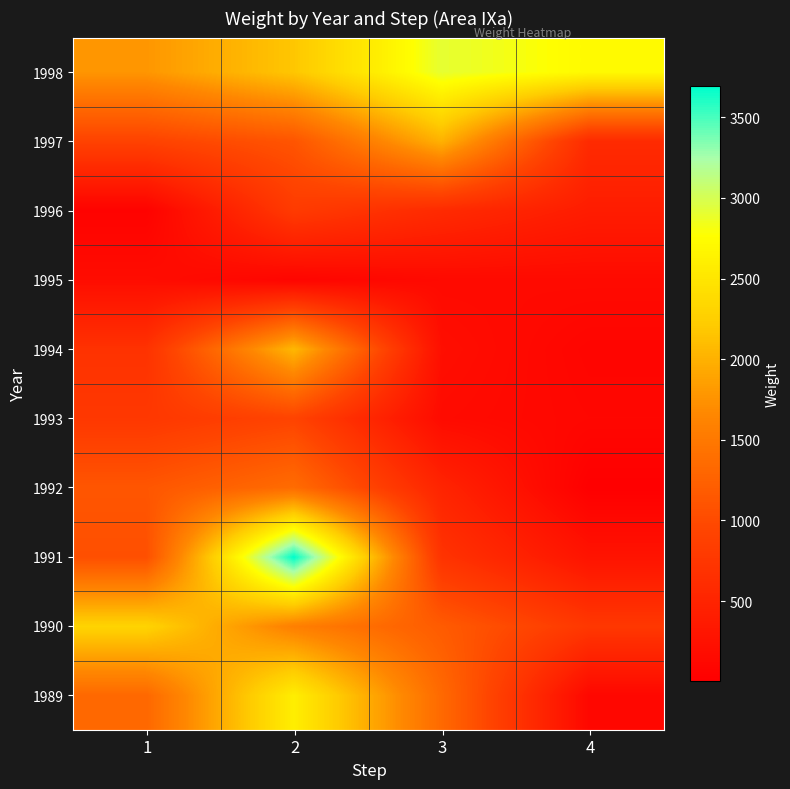

Reading left to right, extract all data points from this chart.

1989: 1=1317.9	2=2588.6	3=1336.3	4=111.4
1990: 1=2300.4	2=1571.0	3=1182.2	4=765.5
1991: 1=1049.2	2=3692.7	3=701.6	4=273.9
1992: 1=1125.1	2=1368.2	3=499.6	4=3.8
1993: 1=766.8	2=921.2	3=166.9	4=105.1
1994: 1=689.7	2=2055.3	3=210.0	4=80.5
1995: 1=185.4	2=79.9	3=147.9	4=157.4
1996: 1=41.0	2=807.2	3=585.6	4=397.6
1997: 1=907.8	2=1110.1	3=2006.9	4=588.4
1998: 1=1781.4	2=2175.5	3=2909.4	4=2715.9